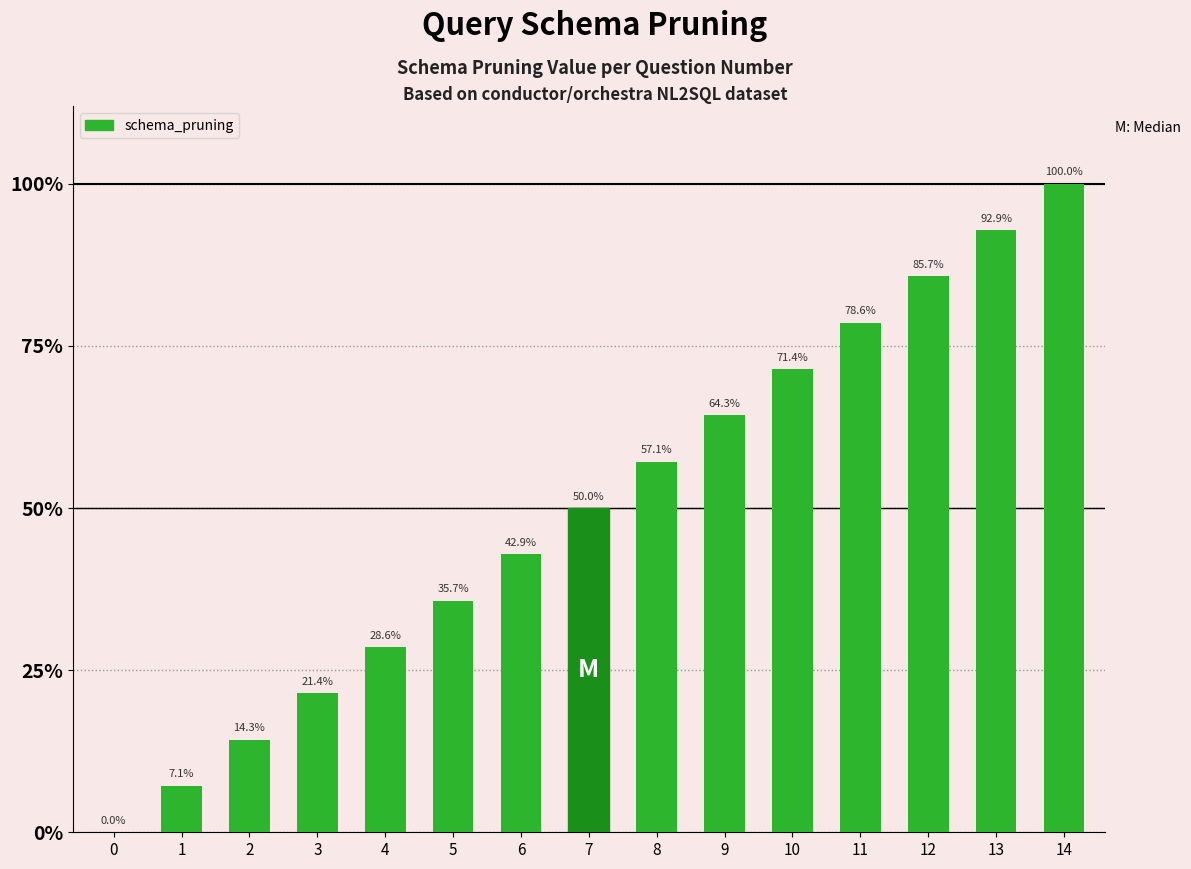

What is the average value?

0.5